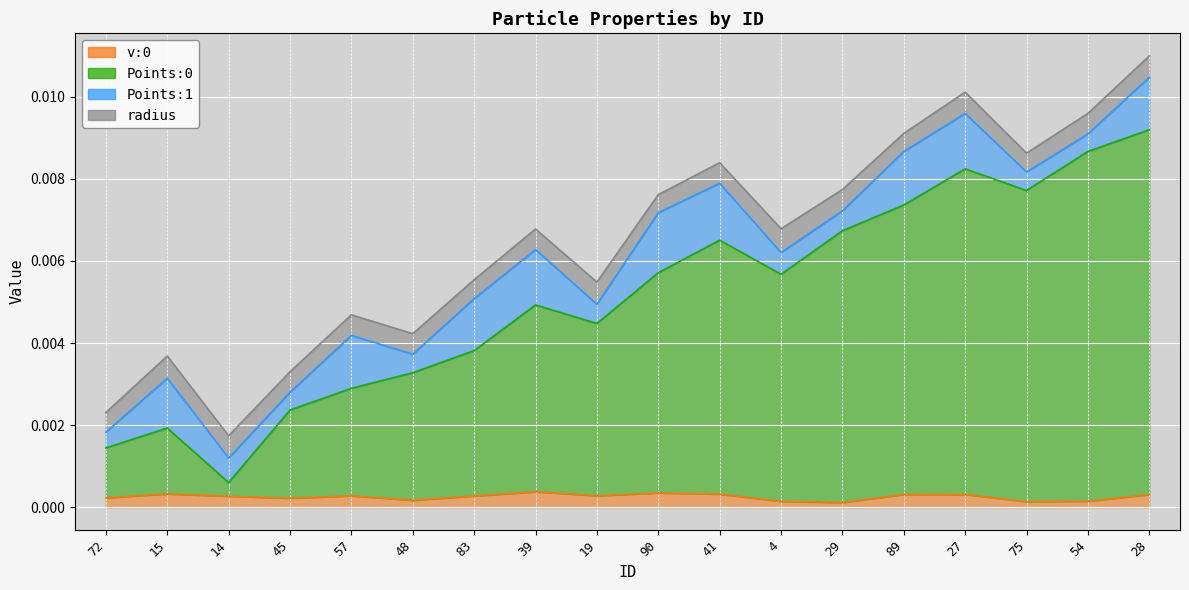

Which series has the widest spread of values?

Points:0